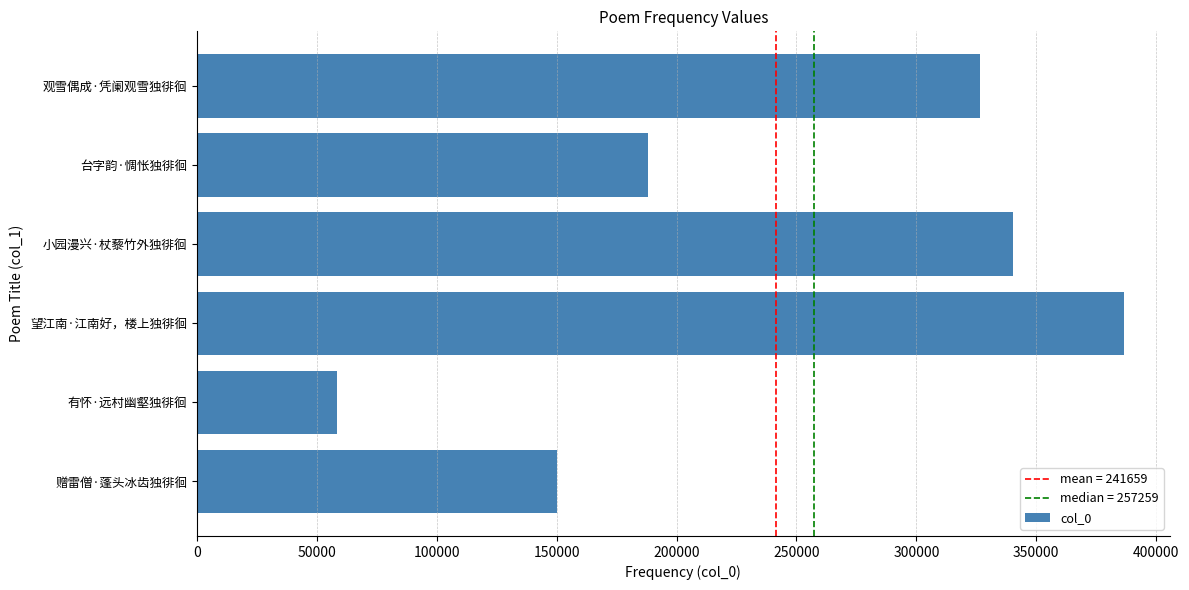

At which label is the value closest to 222444?

台字韵·惆怅独徘徊